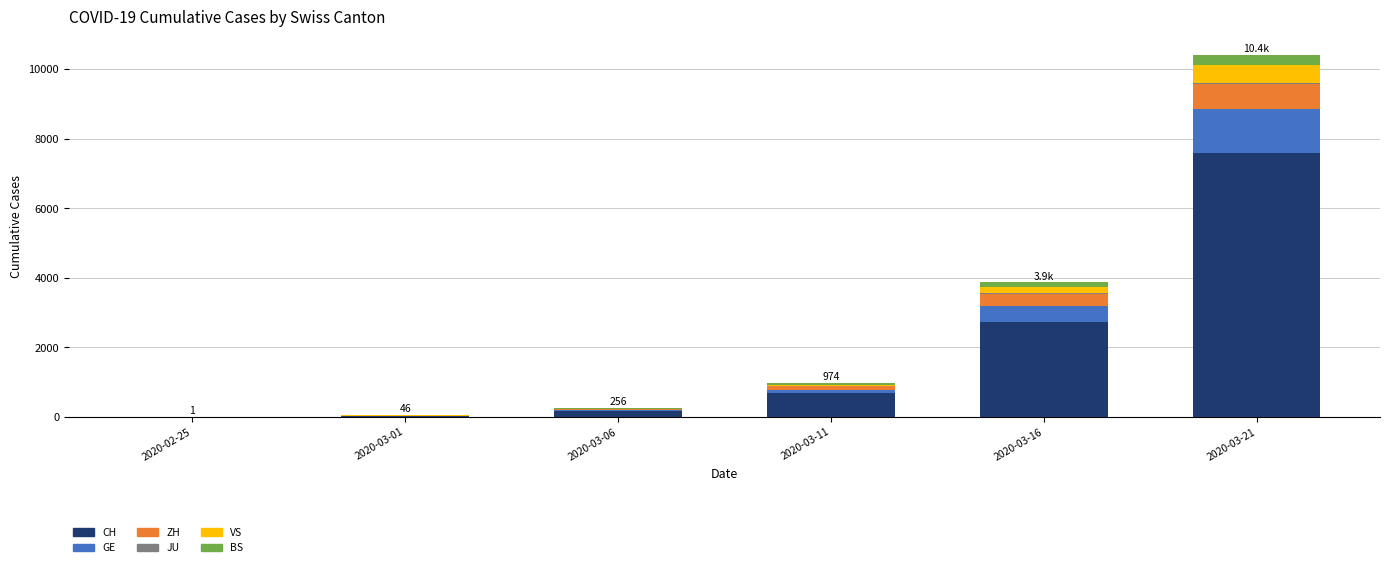

What is the maximum value for CH?

7607